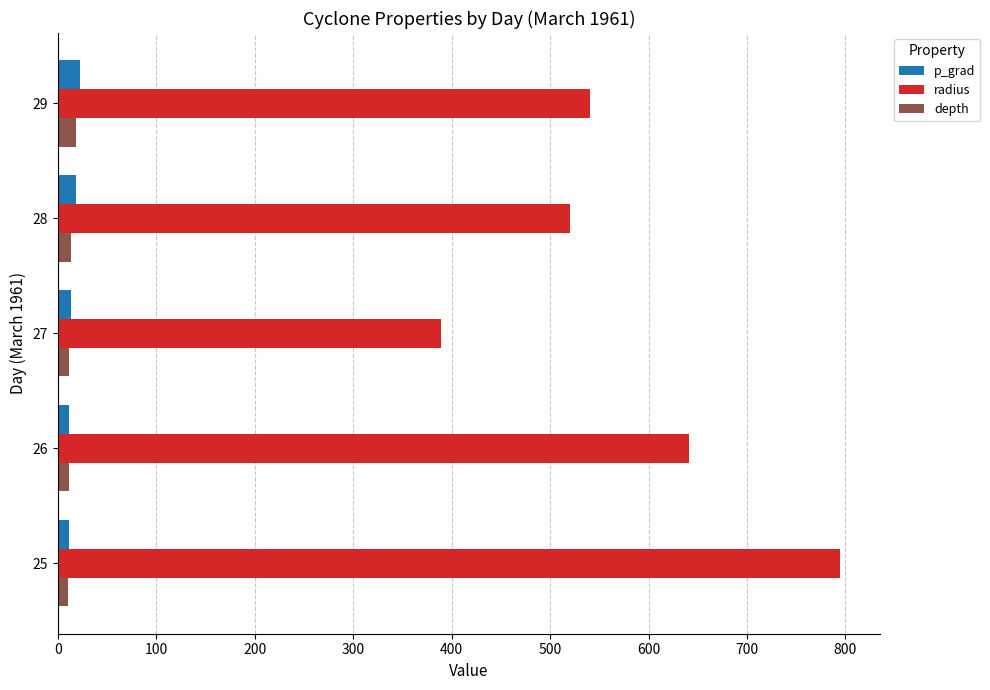

The value of radius at 28 is 693.6. True or false?

False